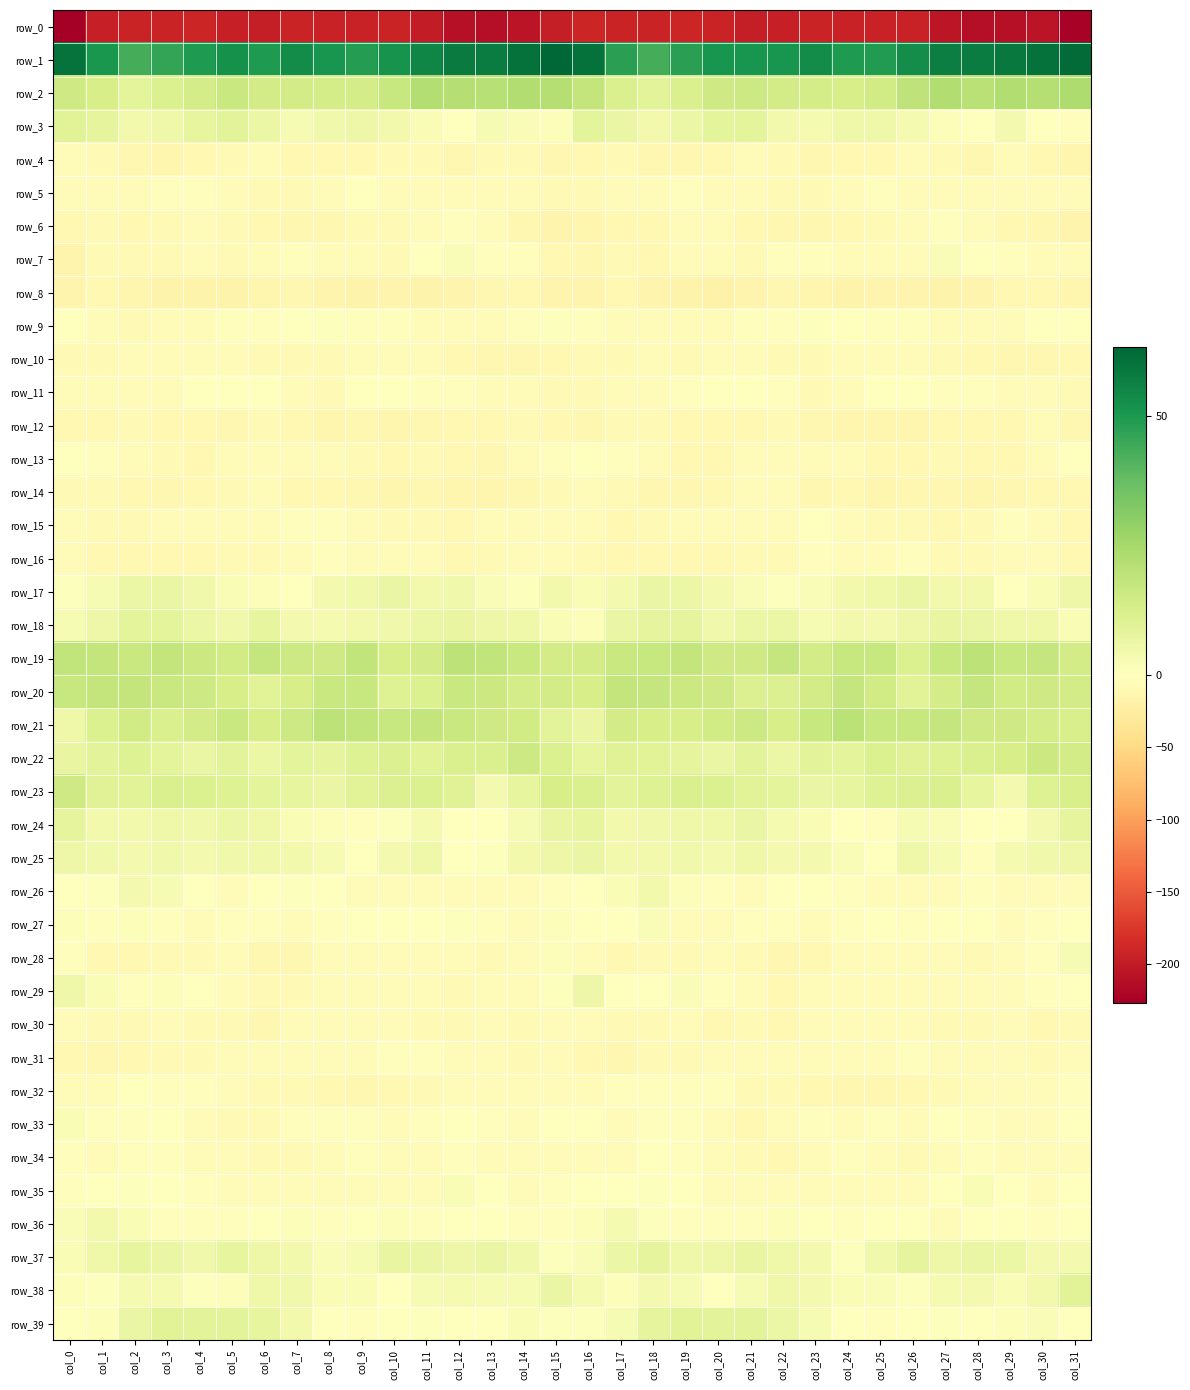

Reading right to left, extract all data points from this chart.

row_0: col_31=-222.0	col_30=-206.0	col_29=-209.7	col_28=-210.9	col_27=-204.3	col_26=-193.9	col_25=-193.1	col_24=-194.1	col_23=-191.7	col_22=-194.9	col_21=-197.7	col_20=-191.6	col_19=-190.3	col_18=-192.2	col_17=-191.8	col_16=-191.1	col_15=-197.7	col_14=-207.1	col_13=-210.8	col_12=-209.4	col_11=-200.0	col_10=-191.9	col_9=-194.3	col_8=-193.1	col_7=-191.9	col_6=-197.0	col_5=-196.1	col_4=-189.9	col_3=-191.4	col_2=-191.9	col_1=-194.9	col_0=-226.7
row_1: col_31=62.1	col_30=60.6	col_29=58.4	col_28=57.8	col_27=57.0	col_26=53.0	col_25=49.3	col_24=49.6	col_23=53.5	col_22=51.1	col_21=51.0	col_20=51.1	col_19=47.7	col_18=43.4	col_17=47.6	col_16=60.3	col_15=63.2	col_14=60.4	col_13=57.3	col_12=58.3	col_11=55.3	col_10=51.8	col_9=48.5	col_8=51.3	col_7=53.6	col_6=49.7	col_5=51.9	col_4=49.8	col_3=46.3	col_2=43.4	col_1=50.4	col_0=59.9
row_2: col_31=23.1	col_30=21.4	col_29=22.7	col_28=20.4	col_27=22.7	col_26=19.0	col_25=14.5	col_24=12.9	col_23=13.7	col_22=14.2	col_21=15.8	col_20=15.2	col_19=12.1	col_18=9.1	col_17=11.9	col_16=18.0	col_15=21.7	col_14=22.4	col_13=21.1	col_12=21.6	col_11=21.8	col_10=17.0	col_9=13.4	col_8=13.4	col_7=14.0	col_6=14.1	col_5=16.3	col_4=13.6	col_3=11.4	col_2=8.8	col_1=13.1	col_0=14.9
row_3: col_31=-2.4	col_30=-0.1	col_29=3.7	col_28=0.4	col_27=1.4	col_26=3.4	col_25=5.2	col_24=5.2	col_23=3.1	col_22=4.4	col_21=8.6	col_20=8.8	col_19=6.2	col_18=4.0	col_17=6.9	col_16=8.4	col_15=1.3	col_14=1.8	col_13=2.7	col_12=0.3	col_11=2.2	col_10=4.0	col_9=5.5	col_8=4.5	col_7=2.6	col_6=6.3	col_5=9.3	col_4=7.8	col_3=5.3	col_2=4.2	col_1=8.1	col_0=9.6
row_4: col_31=-12.8	col_30=-9.0	col_29=-7.0	col_28=-11.3	col_27=-8.5	col_26=-6.8	col_25=-9.2	col_24=-9.9	col_23=-10.6	col_22=-7.8	col_21=-6.0	col_20=-9.2	col_19=-11.5	col_18=-12.2	col_17=-8.7	col_16=-9.3	col_15=-10.8	col_14=-7.5	col_13=-8.5	col_12=-10.8	col_11=-7.4	col_10=-7.4	col_9=-9.9	col_8=-10.1	col_7=-10.4	col_6=-6.0	col_5=-7.2	col_4=-9.7	col_3=-12.8	col_2=-10.9	col_1=-7.9	col_0=-6.1
row_5: col_31=-6.7	col_30=-6.2	col_29=-6.3	col_28=-4.7	col_27=-6.2	col_26=-4.1	col_25=-2.5	col_24=-3.7	col_23=-7.8	col_22=-8.3	col_21=-6.5	col_20=-4.0	col_19=-2.0	col_18=-3.7	col_17=-5.0	col_16=-8.7	col_15=-7.1	col_14=-6.9	col_13=-5.0	col_12=-5.7	col_11=-5.1	col_10=-4.0	col_9=-1.7	col_8=-6.1	col_7=-7.7	col_6=-8.1	col_5=-5.4	col_4=-2.9	col_3=-2.5	col_2=-4.1	col_1=-5.1	col_0=-4.9
row_6: col_31=-15.0	col_30=-12.1	col_29=-9.0	col_28=-3.8	col_27=-2.8	col_26=-6.7	col_25=-8.0	col_24=-10.2	col_23=-12.1	col_22=-10.6	col_21=-9.1	col_20=-5.3	col_19=-6.5	col_18=-9.2	col_17=-9.4	col_16=-13.5	col_15=-15.4	col_14=-11.1	col_13=-6.7	col_12=-2.8	col_11=-3.8	col_10=-7.9	col_9=-8.0	col_8=-11.3	col_7=-11.6	col_6=-10.2	col_5=-7.6	col_4=-5.2	col_3=-7.7	col_2=-9.5	col_1=-8.8	col_0=-9.5
row_7: col_31=-5.2	col_30=-3.7	col_29=-3.4	col_28=-0.6	col_27=1.6	col_26=-6.9	col_25=-6.7	col_24=-6.2	col_23=-2.6	col_22=-3.4	col_21=-7.5	col_20=-6.4	col_19=-6.5	col_18=-8.9	col_17=-7.5	col_16=-10.8	col_15=-10.0	col_14=-3.4	col_13=-3.5	col_12=2.0	col_11=-1.7	col_10=-7.6	col_9=-6.1	col_8=-5.3	col_7=-2.1	col_6=-5.1	col_5=-7.9	col_4=-5.9	col_3=-7.7	col_2=-8.3	col_1=-7.7	col_0=-14.6
row_8: col_31=-12.8	col_30=-10.4	col_29=-10.4	col_28=-14.5	col_27=-17.0	col_26=-15.3	col_25=-15.9	col_24=-16.7	col_23=-13.4	col_22=-12.0	col_21=-15.8	col_20=-17.9	col_19=-17.0	col_18=-15.8	col_17=-10.2	col_16=-15.1	col_15=-15.8	col_14=-9.8	col_13=-12.2	col_12=-15.6	col_11=-16.9	col_10=-14.7	col_9=-16.9	col_8=-15.4	col_7=-12.3	col_6=-13.0	col_5=-17.3	col_4=-17.1	col_3=-17.6	col_2=-13.1	col_1=-10.1	col_0=-15.8
row_9: col_31=0.3	col_30=-0.2	col_29=-4.4	col_28=-6.6	col_27=-5.7	col_26=-3.1	col_25=-2.9	col_24=-0.6	col_23=0.8	col_22=-1.9	col_21=-2.9	col_20=-3.9	col_19=-3.7	col_18=-6.9	col_17=-7.1	col_16=-2.8	col_15=0.8	col_14=-1.8	col_13=-5.9	col_12=-6.2	col_11=-5.1	col_10=-2.9	col_9=-2.6	col_8=0.7	col_7=0.2	col_6=-2.5	col_5=-3.4	col_4=-3.6	col_3=-4.6	col_2=-7.5	col_1=-5.6	col_0=-1.5
row_10: col_31=-9.2	col_30=-11.3	col_29=-11.7	col_28=-10.3	col_27=-8.0	col_26=-4.1	col_25=-4.0	col_24=-7.0	col_23=-8.1	col_22=-8.5	col_21=-5.2	col_20=-4.8	col_19=-7.4	col_18=-6.8	col_17=-8.3	col_16=-8.3	col_15=-10.1	col_14=-12.0	col_13=-11.1	col_12=-9.7	col_11=-6.3	col_10=-4.2	col_9=-4.4	col_8=-7.9	col_7=-8.5	col_6=-7.8	col_5=-4.0	col_4=-6.3	col_3=-7.0	col_2=-7.1	col_1=-8.5	col_0=-7.3
row_11: col_31=-8.3	col_30=-5.3	col_29=-4.3	col_28=-2.8	col_27=-2.6	col_26=-1.4	col_25=-0.5	col_24=-5.1	col_23=-7.4	col_22=-1.8	col_21=-1.3	col_20=-0.5	col_19=-2.7	col_18=-6.8	col_17=-5.7	col_16=-7.9	col_15=-8.7	col_14=-4.8	col_13=-3.6	col_12=-2.7	col_11=-2.3	col_10=-0.9	col_9=-1.0	col_8=-7.3	col_7=-5.8	col_6=-0.8	col_5=-1.1	col_4=-0.9	col_3=-4.1	col_2=-6.7	col_1=-5.8	col_0=-6.9
row_12: col_31=-10.8	col_30=-6.9	col_29=-9.2	col_28=-10.2	col_27=-10.4	col_26=-13.6	col_25=-12.9	col_24=-12.7	col_23=-11.5	col_22=-8.6	col_21=-10.4	col_20=-10.1	col_19=-9.0	col_18=-8.7	col_17=-8.4	col_16=-12.0	col_15=-9.5	col_14=-7.1	col_13=-9.8	col_12=-10.0	col_11=-11.6	col_10=-13.6	col_9=-12.3	col_8=-13.1	col_7=-9.9	col_6=-8.6	col_5=-11.0	col_4=-9.5	col_3=-8.9	col_2=-8.1	col_1=-9.7	col_0=-10.1
row_13: col_31=-1.0	col_30=-5.0	col_29=-9.8	col_28=-10.1	col_27=-8.3	col_26=-9.4	col_25=-9.5	col_24=-5.9	col_23=-5.8	col_22=-6.5	col_21=-5.9	col_20=-8.9	col_19=-8.9	col_18=-6.6	col_17=-2.9	col_16=-1.3	col_15=-2.0	col_14=-6.6	col_13=-10.6	col_12=-9.4	col_11=-8.5	col_10=-9.6	col_9=-8.2	col_8=-5.4	col_7=-6.4	col_6=-6.2	col_5=-6.5	col_4=-9.7	col_3=-7.8	col_2=-5.3	col_1=-2.1	col_0=-1.1
row_14: col_31=-9.3	col_30=-10.2	col_29=-12.1	col_28=-12.5	col_27=-11.9	col_26=-12.0	col_25=-13.4	col_24=-10.3	col_23=-11.1	col_22=-6.7	col_21=-6.2	col_20=-9.6	col_19=-10.7	col_18=-10.8	col_17=-8.6	col_16=-6.8	col_15=-7.9	col_14=-10.8	col_13=-12.6	col_12=-12.4	col_11=-11.8	col_10=-12.5	col_9=-12.4	col_8=-10.3	col_7=-10.2	col_6=-6.1	col_5=-7.2	col_4=-10.5	col_3=-10.6	col_2=-9.8	col_1=-8.1	col_0=-7.7
row_15: col_31=-9.9	col_30=-4.7	col_29=-3.1	col_28=-7.5	col_27=-9.3	col_26=-7.4	col_25=-7.7	col_24=-4.6	col_23=-1.7	col_22=-4.5	col_21=-5.1	col_20=-4.0	col_19=-4.9	col_18=-7.4	col_17=-9.0	col_16=-6.8	col_15=-5.5	col_14=-3.7	col_13=-4.2	col_12=-9.1	col_11=-8.4	col_10=-7.5	col_9=-6.9	col_8=-3.0	col_7=-2.1	col_6=-6.1	col_5=-4.0	col_4=-4.3	col_3=-5.6	col_2=-7.9	col_1=-8.6	col_0=-3.6
row_16: col_31=-8.9	col_30=-4.5	col_29=-6.2	col_28=-8.7	col_27=-7.9	col_26=-3.5	col_25=-5.2	col_24=-4.5	col_23=-3.5	col_22=-7.1	col_21=-7.7	col_20=-9.1	col_19=-9.6	col_18=-9.5	col_17=-9.6	col_16=-8.0	col_15=-6.5	col_14=-4.6	col_13=-7.5	col_12=-9.1	col_11=-6.2	col_10=-3.6	col_9=-5.6	col_8=-3.4	col_7=-4.7	col_6=-8.1	col_5=-7.8	col_4=-9.4	col_3=-9.6	col_2=-9.4	col_1=-8.9	col_0=-6.3
row_17: col_31=5.4	col_30=2.4	col_29=-0.0	col_28=4.4	col_27=4.3	col_26=6.8	col_25=5.4	col_24=4.1	col_23=1.5	col_22=0.6	col_21=2.0	col_20=3.6	col_19=6.3	col_18=6.5	col_17=3.8	col_16=2.2	col_15=4.4	col_14=0.6	col_13=1.6	col_12=4.7	col_11=4.4	col_10=6.9	col_9=4.7	col_8=3.5	col_7=0.4	col_6=1.3	col_5=2.4	col_4=4.7	col_3=6.8	col_2=6.0	col_1=2.6	col_0=0.9
row_18: col_31=2.4	col_30=5.1	col_29=5.3	col_28=6.5	col_27=7.0	col_26=5.6	col_25=3.8	col_24=4.2	col_23=2.9	col_22=6.4	col_21=6.1	col_20=4.8	col_19=8.4	col_18=8.3	col_17=6.9	col_16=1.4	col_15=2.2	col_14=5.2	col_13=5.7	col_12=7.3	col_11=6.0	col_10=4.7	col_9=4.2	col_8=3.2	col_7=3.6	col_6=7.7	col_5=4.8	col_4=6.3	col_3=8.6	col_2=8.5	col_1=5.7	col_0=2.9
row_19: col_31=13.8	col_30=17.4	col_29=17.0	col_28=19.4	col_27=16.9	col_26=11.6	col_25=17.0	col_24=16.9	col_23=14.1	col_22=17.5	col_21=15.2	col_20=15.2	col_19=17.8	col_18=17.1	col_17=16.6	col_16=14.0	col_15=14.1	col_14=16.6	col_13=18.4	col_12=19.3	col_11=14.0	col_10=12.9	col_9=18.7	col_8=14.8	col_7=15.4	col_6=17.3	col_5=14.6	col_4=16.1	col_3=18.2	col_2=16.5	col_1=18.2	col_0=18.5
row_20: col_31=14.2	col_30=14.9	col_29=14.5	col_28=17.6	col_27=13.6	col_26=9.7	col_25=14.4	col_24=17.4	col_23=14.3	col_22=11.1	col_21=10.9	col_20=15.3	col_19=16.2	col_18=17.7	col_17=17.8	col_16=13.0	col_15=14.2	col_14=13.7	col_13=16.2	col_12=16.5	col_11=11.7	col_10=10.6	col_9=16.8	col_8=16.4	col_7=13.2	col_6=9.8	col_5=13.1	col_4=15.8	col_3=16.5	col_2=18.0	col_1=18.0	col_0=17.2
row_21: col_31=12.6	col_30=13.7	col_29=15.3	col_28=15.3	col_27=17.8	col_26=17.1	col_25=17.3	col_24=20.0	col_23=17.0	col_22=13.3	col_21=15.8	col_20=14.6	col_19=13.1	col_18=13.2	col_17=14.2	col_16=6.6	col_15=9.3	col_14=14.4	col_13=15.0	col_12=16.5	col_11=17.9	col_10=17.0	col_9=18.6	col_8=19.3	col_7=15.3	col_6=13.2	col_5=16.4	col_4=14.1	col_3=12.2	col_2=14.7	col_1=11.8	col_0=5.1
row_22: col_31=13.9	col_30=16.1	col_29=13.2	col_28=12.2	col_27=10.4	col_26=10.1	col_25=11.6	col_24=8.4	col_23=9.0	col_22=6.3	col_21=8.9	col_20=6.8	col_19=8.1	col_18=9.6	col_17=10.3	col_16=7.7	col_15=11.9	col_14=15.4	col_13=12.2	col_12=12.2	col_11=9.6	col_10=11.2	col_9=10.6	col_8=8.1	col_7=8.9	col_6=6.1	col_5=9.3	col_4=6.8	col_3=8.6	col_2=10.4	col_1=9.1	col_0=7.4
row_23: col_31=12.6	col_30=10.8	col_29=3.8	col_28=7.8	col_27=12.0	col_26=11.3	col_25=10.4	col_24=7.5	col_23=6.9	col_22=8.6	col_21=9.8	col_20=11.5	col_19=12.0	col_18=10.6	col_17=9.4	col_16=12.2	col_15=12.9	col_14=7.8	col_13=3.8	col_12=10.4	col_11=11.7	col_10=11.0	col_9=9.5	col_8=6.7	col_7=7.9	col_6=8.8	col_5=10.6	col_4=11.7	col_3=12.0	col_2=9.7	col_1=10.0	col_0=15.1
row_24: col_31=8.3	col_30=3.8	col_29=0.3	col_28=-1.5	col_27=1.7	col_26=2.9	col_25=-2.4	col_24=-0.6	col_23=2.4	col_22=3.3	col_21=6.7	col_20=5.3	col_19=5.1	col_18=4.7	col_17=4.1	col_16=7.8	col_15=7.0	col_14=2.5	col_13=-0.9	col_12=-0.9	col_11=3.3	col_10=0.6	col_9=-2.9	col_8=1.3	col_7=2.3	col_6=5.2	col_5=6.4	col_4=4.7	col_3=5.4	col_2=4.0	col_1=4.3	col_0=7.9
row_25: col_31=5.9	col_30=4.6	col_29=3.2	col_28=-2.3	col_27=2.6	col_26=5.4	col_25=0.4	col_24=1.7	col_23=3.9	col_22=3.9	col_21=5.2	col_20=3.9	col_19=4.6	col_18=4.2	col_17=4.2	col_16=6.6	col_15=5.9	col_14=4.4	col_13=0.9	col_12=-1.7	col_11=5.0	col_10=3.8	col_9=-0.2	col_8=2.8	col_7=4.1	col_6=4.6	col_5=4.8	col_4=3.7	col_3=4.9	col_2=3.5	col_1=4.8	col_0=5.7
row_26: col_31=-3.7	col_30=-5.7	col_29=-4.8	col_28=-3.3	col_27=-5.8	col_26=-6.9	col_25=-4.4	col_24=-1.9	col_23=0.4	col_22=-0.0	col_21=-3.8	col_20=-2.5	col_19=1.1	col_18=4.4	col_17=2.1	col_16=-0.7	col_15=-3.1	col_14=-5.9	col_13=-4.2	col_12=-3.8	col_11=-6.7	col_10=-5.9	col_9=-3.5	col_8=-1.2	col_7=0.8	col_6=-1.3	col_5=-4.1	col_4=-1.0	col_3=2.6	col_2=3.9	col_1=0.7	col_0=-1.4
row_27: col_31=-1.5	col_30=-2.8	col_29=-4.2	col_28=-0.1	col_27=-0.5	col_26=-2.0	col_25=-0.8	col_24=-2.3	col_23=-3.7	col_22=-3.0	col_21=-1.8	col_20=-5.4	col_19=-5.7	col_18=1.7	col_17=-1.1	col_16=-0.2	col_15=1.1	col_14=-3.7	col_13=-3.3	col_12=0.9	col_11=-1.6	col_10=-1.4	col_9=-1.0	col_8=-3.1	col_7=-3.7	col_6=-2.5	col_5=-2.3	col_4=-6.7	col_3=-2.8	col_2=1.2	col_1=-2.1	col_0=1.0
row_28: col_31=2.6	col_30=-2.6	col_29=-6.9	col_28=-7.7	col_27=-6.2	col_26=-7.0	col_25=-4.6	col_24=-5.0	col_23=-9.5	col_22=-12.3	col_21=-7.2	col_20=-7.0	col_19=-8.6	col_18=-8.6	col_17=-9.7	col_16=-3.9	col_15=1.5	col_14=-4.5	col_13=-7.5	col_12=-7.0	col_11=-6.7	col_10=-6.2	col_9=-4.2	col_8=-6.0	col_7=-11.5	col_6=-10.9	col_5=-6.1	col_4=-7.8	col_3=-8.8	col_2=-9.3	col_1=-9.5	col_0=-3.2
row_29: col_31=0.4	col_30=-3.5	col_29=-4.7	col_28=-6.8	col_27=-6.9	col_26=-6.2	col_25=-4.7	col_24=-3.9	col_23=-7.0	col_22=-9.6	col_21=-4.3	col_20=-2.1	col_19=1.5	col_18=-1.5	col_17=0.1	col_16=5.8	col_15=0.8	col_14=-4.1	col_13=-5.3	col_12=-7.4	col_11=-6.7	col_10=-5.7	col_9=-4.0	col_8=-4.5	col_7=-8.7	col_6=-8.1	col_5=-3.6	col_4=-0.7	col_3=1.3	col_2=-2.3	col_1=2.2	col_0=5.4
row_30: col_31=-7.1	col_30=-9.9	col_29=-5.1	col_28=-7.6	col_27=-7.5	col_26=-6.2	col_25=-6.1	col_24=-4.8	col_23=-5.1	col_22=-10.5	col_21=-8.6	col_20=-9.2	col_19=-6.5	col_18=-7.2	col_17=-7.8	col_16=-3.6	col_15=-6.1	col_14=-8.3	col_13=-5.5	col_12=-8.0	col_11=-7.1	col_10=-5.9	col_9=-6.0	col_8=-4.5	col_7=-6.8	col_6=-10.8	col_5=-8.7	col_4=-8.4	col_3=-6.2	col_2=-8.0	col_1=-7.7	col_0=-5.5
row_31: col_31=-4.7	col_30=-7.8	col_29=-6.7	col_28=-5.4	col_27=-3.6	col_26=-2.6	col_25=-4.1	col_24=-5.0	col_23=-4.9	col_22=-4.2	col_21=-4.4	col_20=-6.2	col_19=-7.7	col_18=-8.7	col_17=-12.0	col_16=-9.1	col_15=-6.7	col_14=-7.7	col_13=-6.7	col_12=-4.3	col_11=-3.2	col_10=-2.9	col_9=-5.0	col_8=-4.9	col_7=-4.7	col_6=-4.1	col_5=-4.7	col_4=-7.2	col_3=-7.8	col_2=-10.3	col_1=-12.4	col_0=-10.3
row_32: col_31=-3.2	col_30=-6.2	col_29=-6.2	col_28=-5.4	col_27=-7.2	col_26=-9.8	col_25=-11.0	col_24=-10.6	col_23=-8.9	col_22=-8.2	col_21=-7.4	col_20=-3.4	col_19=-2.6	col_18=-2.3	col_17=-2.2	col_16=-5.6	col_15=-5.5	col_14=-6.4	col_13=-5.9	col_12=-5.4	col_11=-8.4	col_10=-10.2	col_9=-11.4	col_8=-9.7	col_7=-8.6	col_6=-8.3	col_5=-5.7	col_4=-2.8	col_3=-2.8	col_2=-1.8	col_1=-3.5	col_0=-5.6
row_33: col_31=-1.2	col_30=-3.9	col_29=-3.9	col_28=-1.8	col_27=-1.6	col_26=-4.8	col_25=-2.8	col_24=-3.7	col_23=-3.0	col_22=-5.8	col_21=-9.0	col_20=-5.9	col_19=-1.9	col_18=-1.9	col_17=-3.8	col_16=-0.7	col_15=0.1	col_14=-4.6	col_13=-2.8	col_12=-1.4	col_11=-2.9	col_10=-4.1	col_9=-3.1	col_8=-3.5	col_7=-3.3	col_6=-7.5	col_5=-8.6	col_4=-3.9	col_3=-1.4	col_2=-2.9	col_1=-3.1	col_0=2.1
row_34: col_31=-5.2	col_30=-5.3	col_29=-5.5	col_28=-3.4	col_27=-4.2	col_26=-7.2	col_25=-4.0	col_24=-3.3	col_23=-5.7	col_22=-9.0	col_21=-7.1	col_20=-5.4	col_19=-3.1	col_18=-1.3	col_17=-6.1	col_16=-5.1	col_15=-3.7	col_14=-5.6	col_13=-5.0	col_12=-3.0	col_11=-6.0	col_10=-5.9	col_9=-3.5	col_8=-3.7	col_7=-7.3	col_6=-8.7	col_5=-6.6	col_4=-4.4	col_3=-2.3	col_2=-2.7	col_1=-6.7	col_0=-3.2
row_35: col_31=-1.3	col_30=-3.9	col_29=-1.4	col_28=2.2	col_27=-0.9	col_26=-4.5	col_25=-3.6	col_24=-5.1	col_23=-6.3	col_22=-5.4	col_21=-5.6	col_20=-5.3	col_19=-1.0	col_18=0.8	col_17=-0.3	col_16=-0.9	col_15=-2.1	col_14=-3.7	col_13=0.0	col_12=2.3	col_11=-3.6	col_10=-3.9	col_9=-4.2	col_8=-5.5	col_7=-6.1	col_6=-5.4	col_5=-6.3	col_4=-3.3	col_3=-0.4	col_2=0.9	col_1=-0.8	col_0=-2.5
row_36: col_31=-1.7	col_30=-2.4	col_29=-1.2	col_28=-1.0	col_27=-3.8	col_26=0.3	col_25=0.1	col_24=-3.3	col_23=-0.4	col_22=1.2	col_21=-2.0	col_20=-1.8	col_19=-3.2	col_18=0.7	col_17=3.4	col_16=1.0	col_15=-2.1	col_14=-2.0	col_13=-1.2	col_12=-1.5	col_11=-3.3	col_10=1.1	col_9=-1.5	col_8=-2.8	col_7=1.2	col_6=-0.6	col_5=-2.0	col_4=-2.5	col_3=-2.3	col_2=2.1	col_1=4.0	col_0=1.9
row_37: col_31=3.8	col_30=3.5	col_29=6.4	col_28=6.5	col_27=5.5	col_26=8.2	col_25=4.6	col_24=0.8	col_23=3.6	col_22=5.1	col_21=7.3	col_20=5.9	col_19=5.2	col_18=8.2	col_17=6.0	col_16=1.7	col_15=0.8	col_14=4.5	col_13=6.7	col_12=5.9	col_11=6.7	col_10=7.2	col_9=2.5	col_8=1.5	col_7=4.2	col_6=5.8	col_5=7.4	col_4=4.6	col_3=6.9	col_2=7.7	col_1=5.2	col_0=2.3
row_38: col_31=9.7	col_30=4.3	col_29=2.0	col_28=3.9	col_27=3.2	col_26=0.6	col_25=1.6	col_24=2.2	col_23=3.9	col_22=5.4	col_21=2.7	col_20=0.4	col_19=2.5	col_18=3.7	col_17=1.4	col_16=3.4	col_15=6.5	col_14=2.5	col_13=2.8	col_12=3.4	col_11=2.6	col_10=0.3	col_9=2.2	col_8=2.4	col_7=4.8	col_6=5.1	col_5=1.1	col_4=0.9	col_3=3.4	col_2=3.1	col_1=0.9	col_0=1.5
row_39: col_31=-1.1	col_30=1.8	col_29=1.1	col_28=-0.6	col_27=0.7	col_26=-0.1	col_25=-1.8	col_24=-1.7	col_23=2.8	col_22=6.2	col_21=8.9	col_20=9.0	col_19=9.5	col_18=8.0	col_17=2.7	col_16=1.0	col_15=0.9	col_14=2.3	col_13=0.2	col_12=-0.7	col_11=0.8	col_10=-0.3	col_9=-2.9	col_8=0.3	col_7=4.2	col_6=7.5	col_5=9.4	col_4=8.9	col_3=9.5	col_2=6.4	col_1=1.3	col_0=-0.8